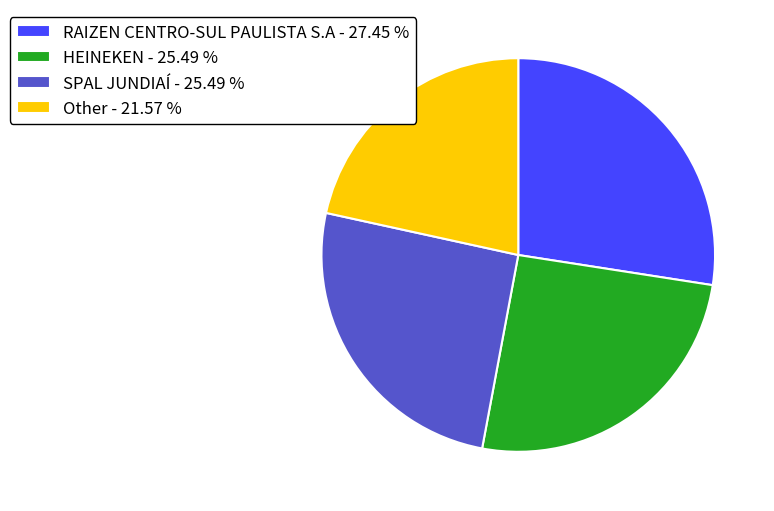

Is the sum of Other and HEINEKEN greater than half?

No